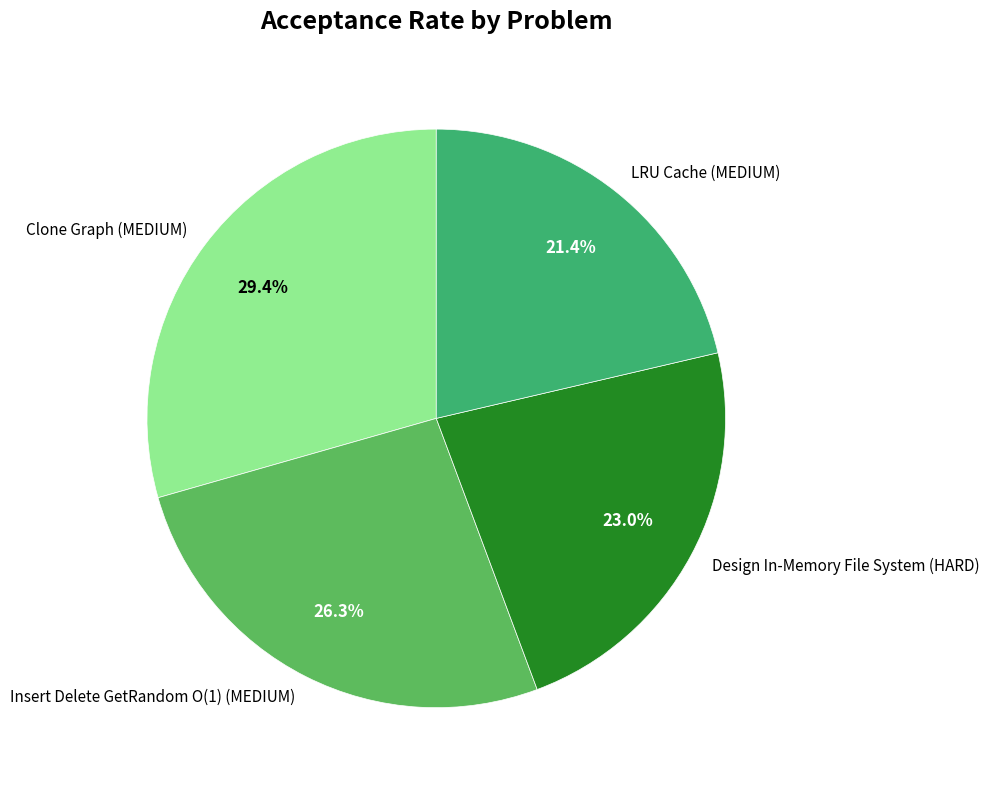

To the nearest percent, what is the average slice percentage?

25%